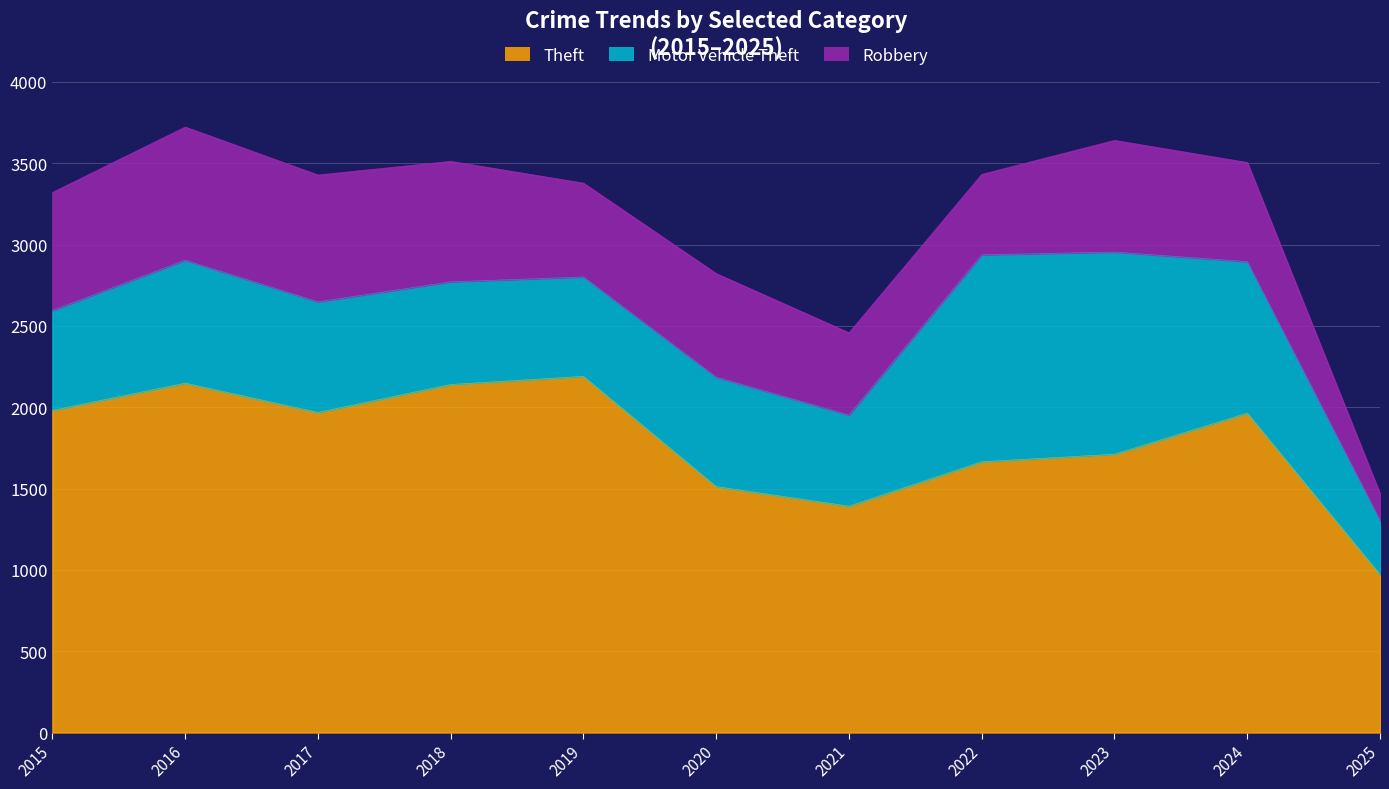

Does the chart display data point markers on the line(s)?

No